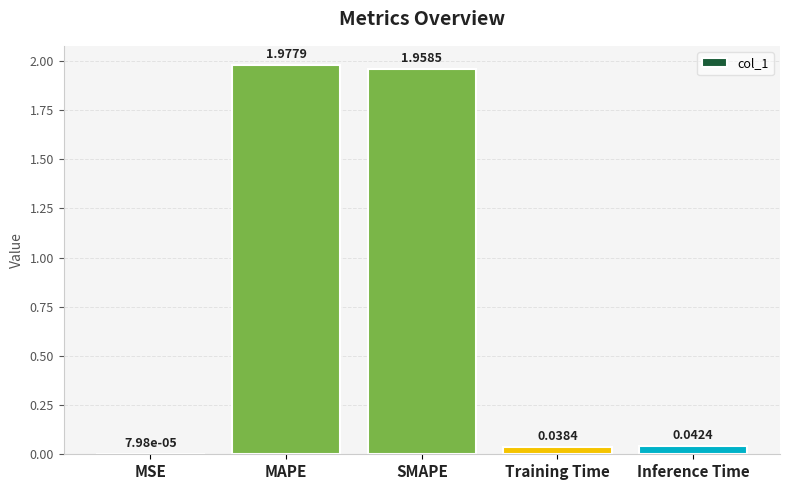

Which label corresponds to the largest value in the chart?

MAPE